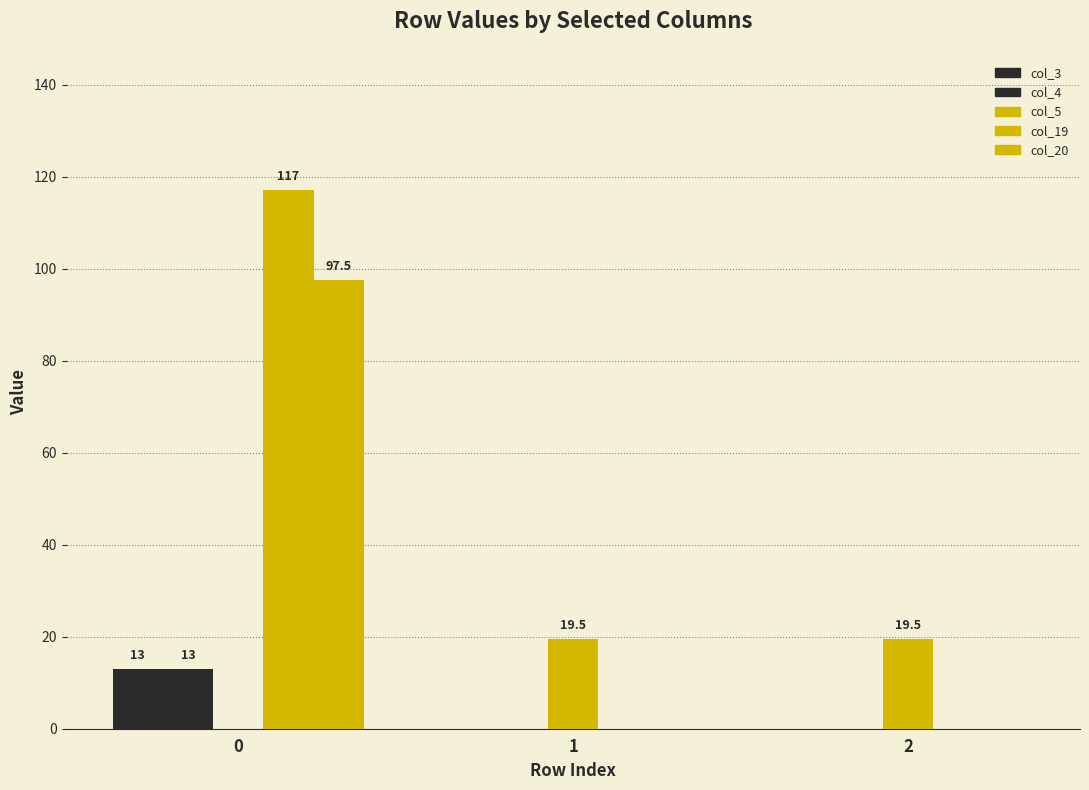

True or false: col_3 has a value of 0.0 at 2.

True